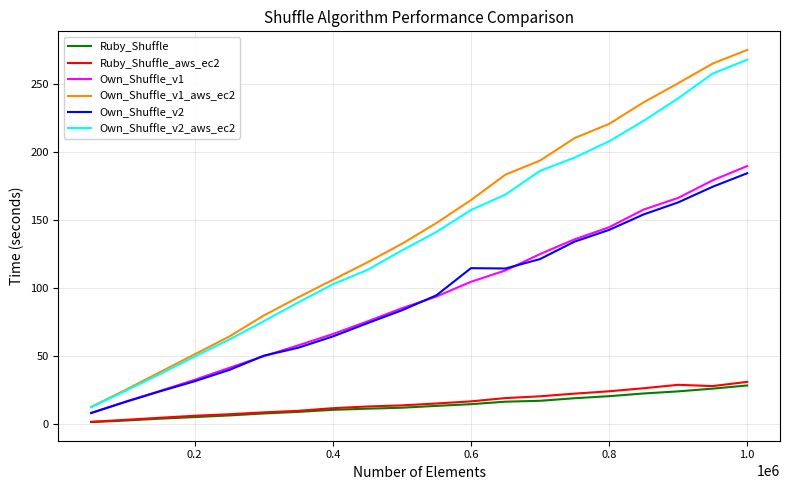

Is this an area chart (filled region under the line)?

No